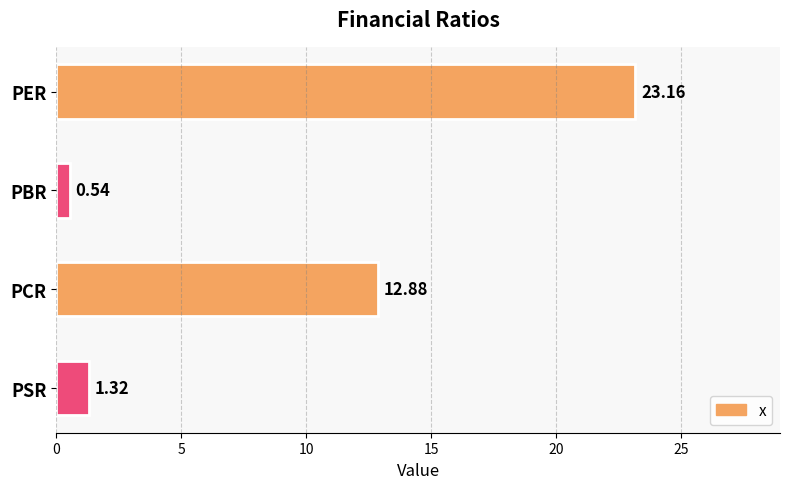

At which category does the chart reach its minimum across all series?

PBR